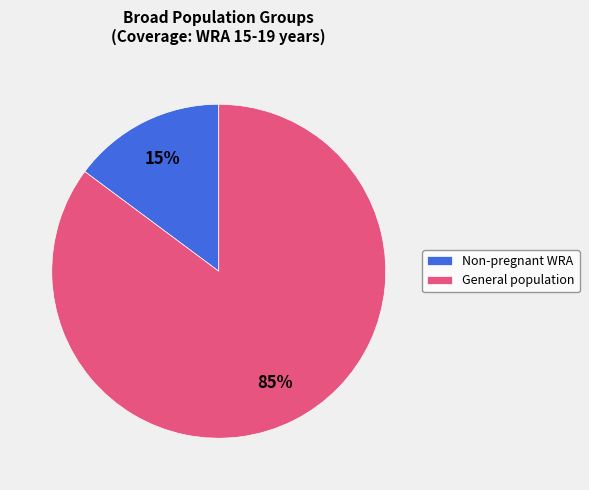

How many slices are in this pie chart?

2